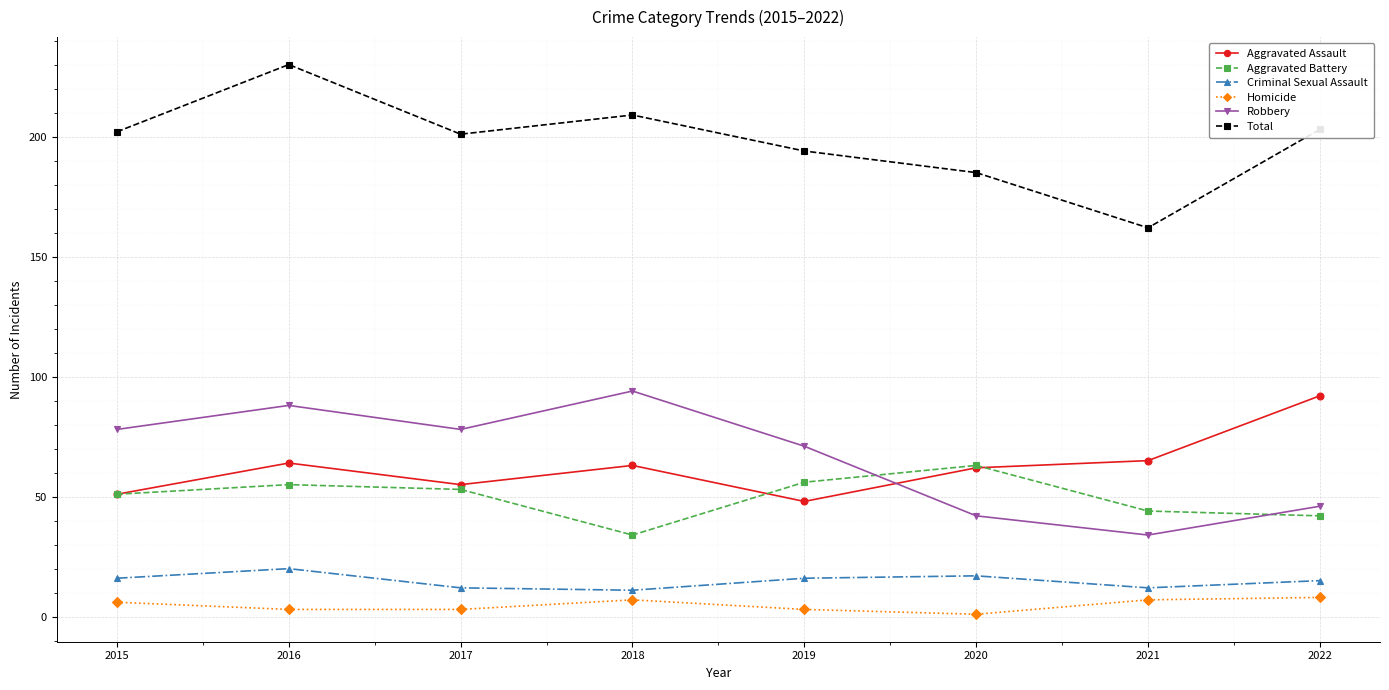

What is the total value across all series at 2019?

388